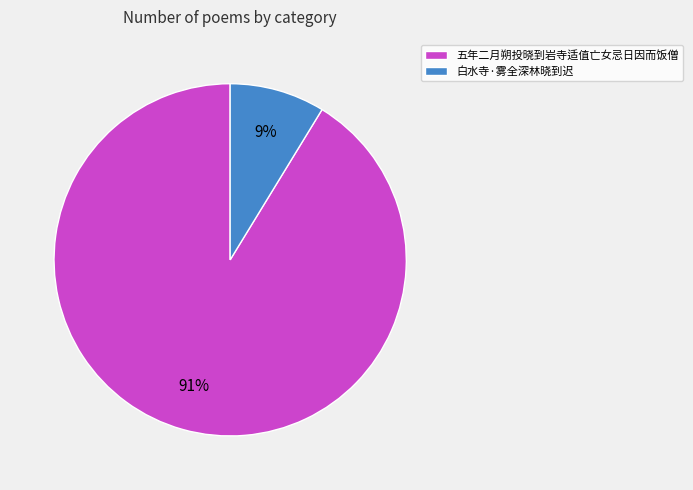

The 五年二月朔投晓到岩寺适值亡女忌日因而饭僧 slice represents 99% of the pie. True or false?

False